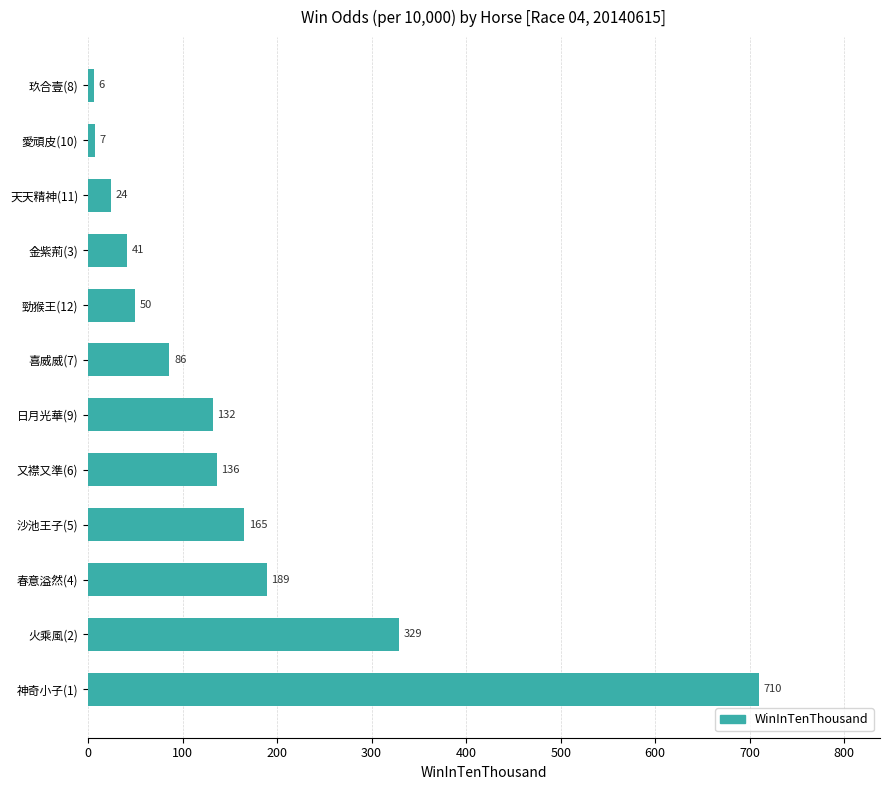

Approximately how many times larger is the value at 日月光華(9) compared to 火乘風(2)?

0.4